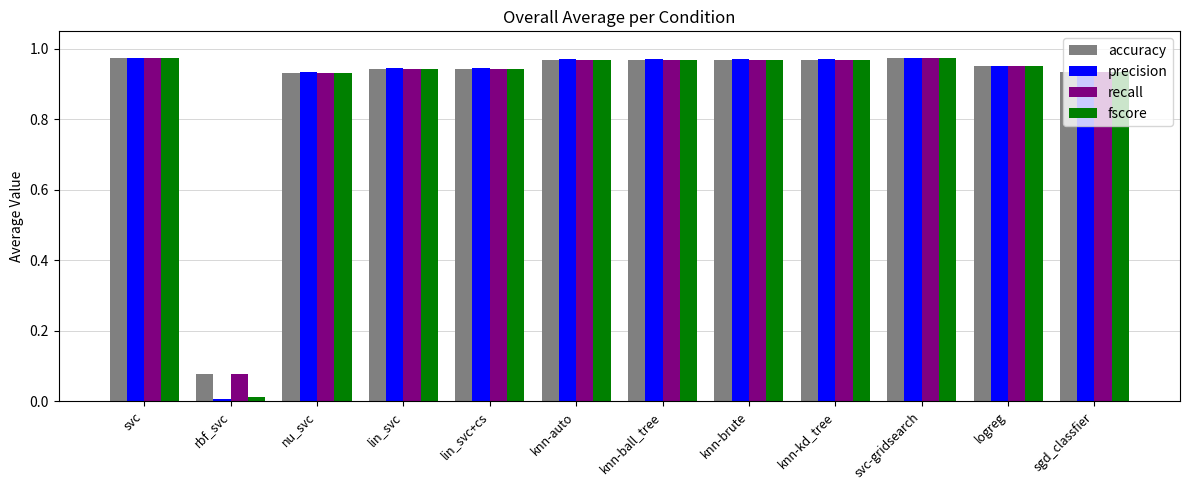

Which series changed the most between svc and rbf_svc?

precision